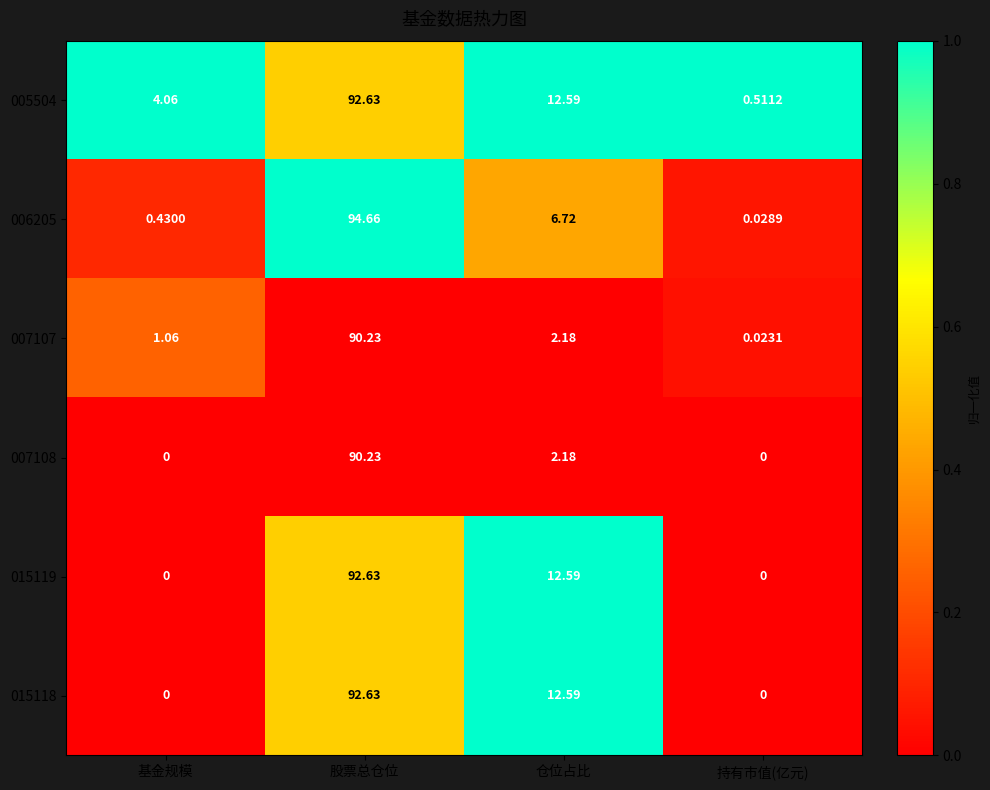

Is the value of 006205 at 股票总仓位 greater than the value of 007107 at 基金规模?

Yes